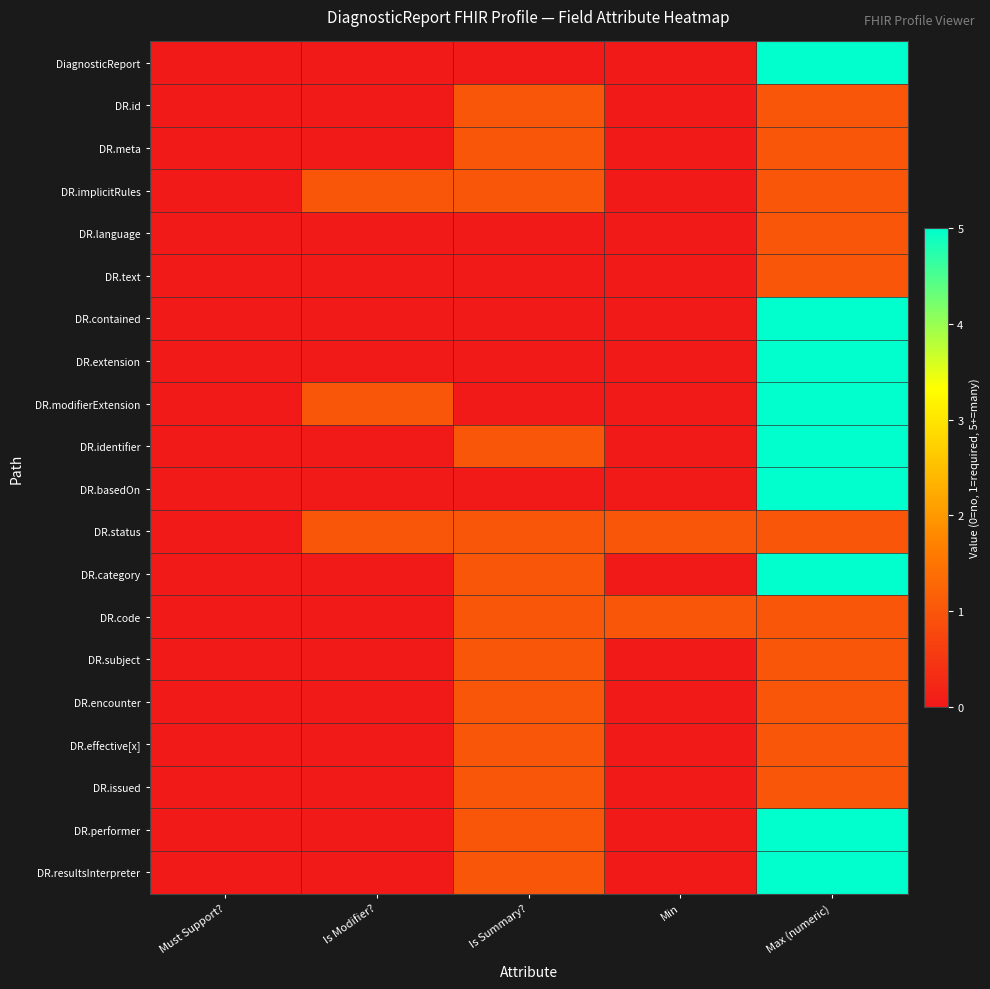

Rank the series by their maximum value, from lowest to highest.

DR.id, DR.meta, DR.implicitRules, DR.language, DR.text, DR.status, DR.code, DR.subject, DR.encounter, DR.effective[x], DR.issued, DiagnosticReport, DR.contained, DR.extension, DR.modifierExtension, DR.identifier, DR.basedOn, DR.category, DR.performer, DR.resultsInterpreter